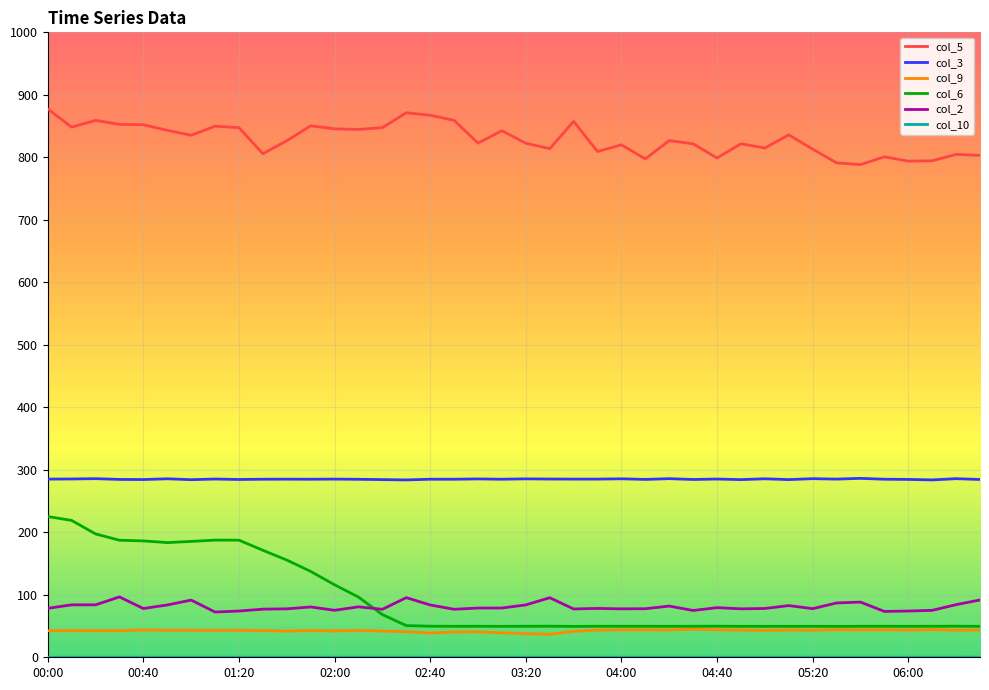

Which series has the largest total across all categories?

col_5